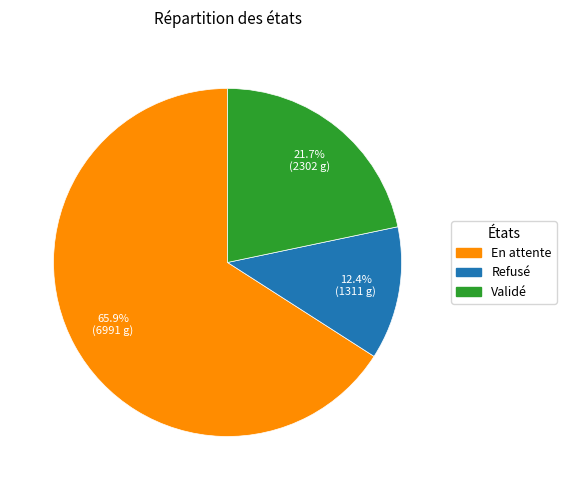

Rank the categories by value from highest to lowest.

En attente, Validé, Refusé